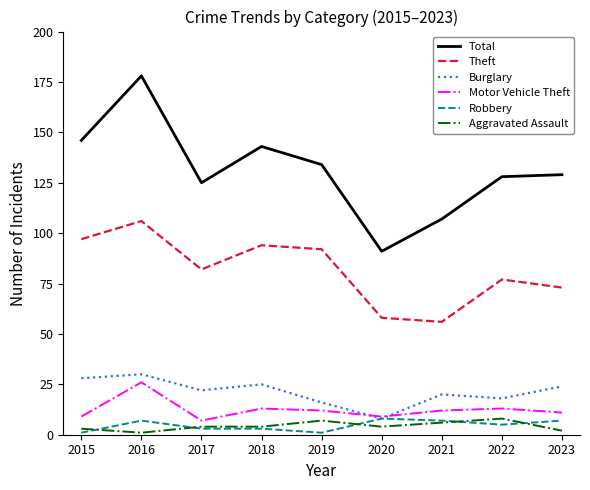

Is it true that Aggravated Assault equals 7 at 2019?

True